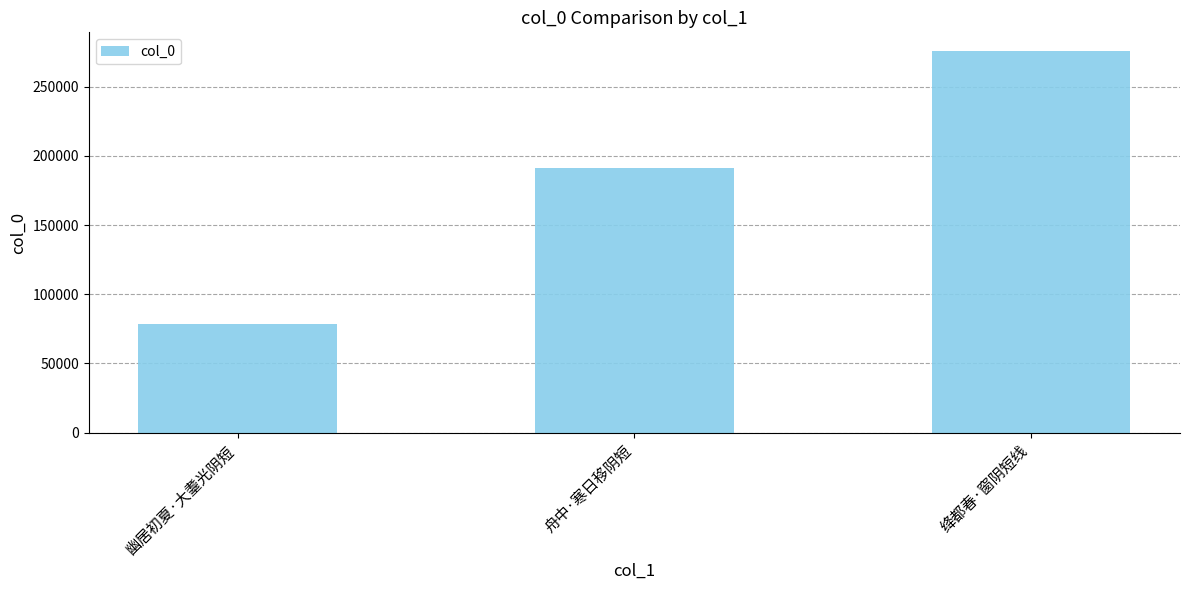

Which has a higher value, 舟中·寒日移阴短 or 绛都春·窗阴短线?

绛都春·窗阴短线